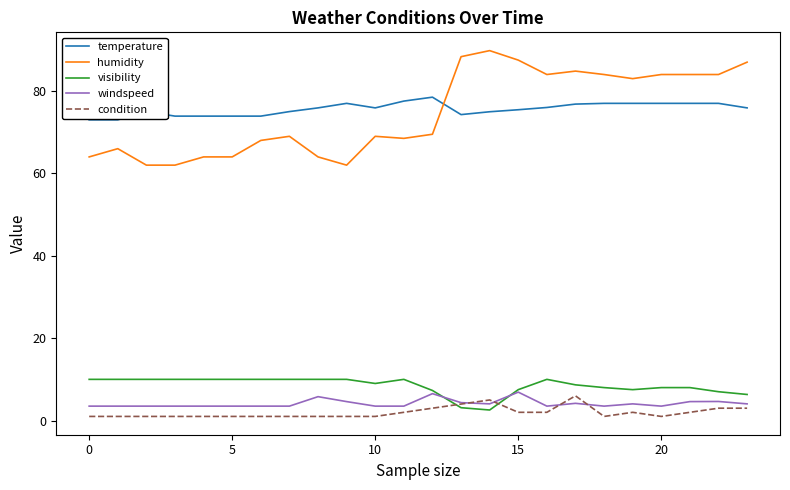

In visibility, how many points are lower than both neighbors (excluding endpoints)?

3